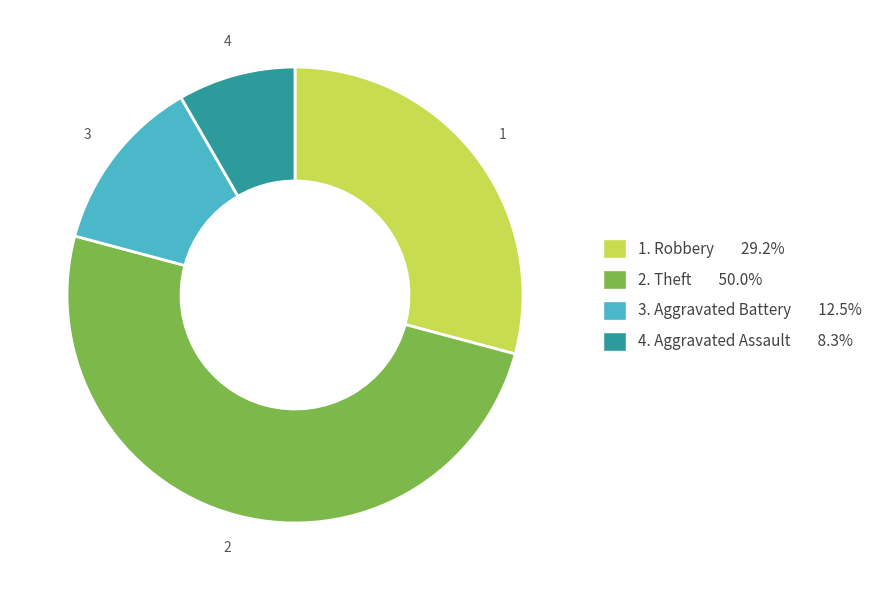

How many slices are in this pie chart?

4